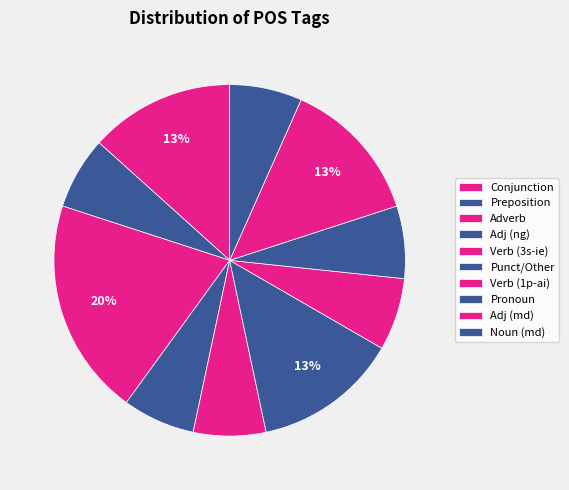

Count the number of slices in the pie.

10